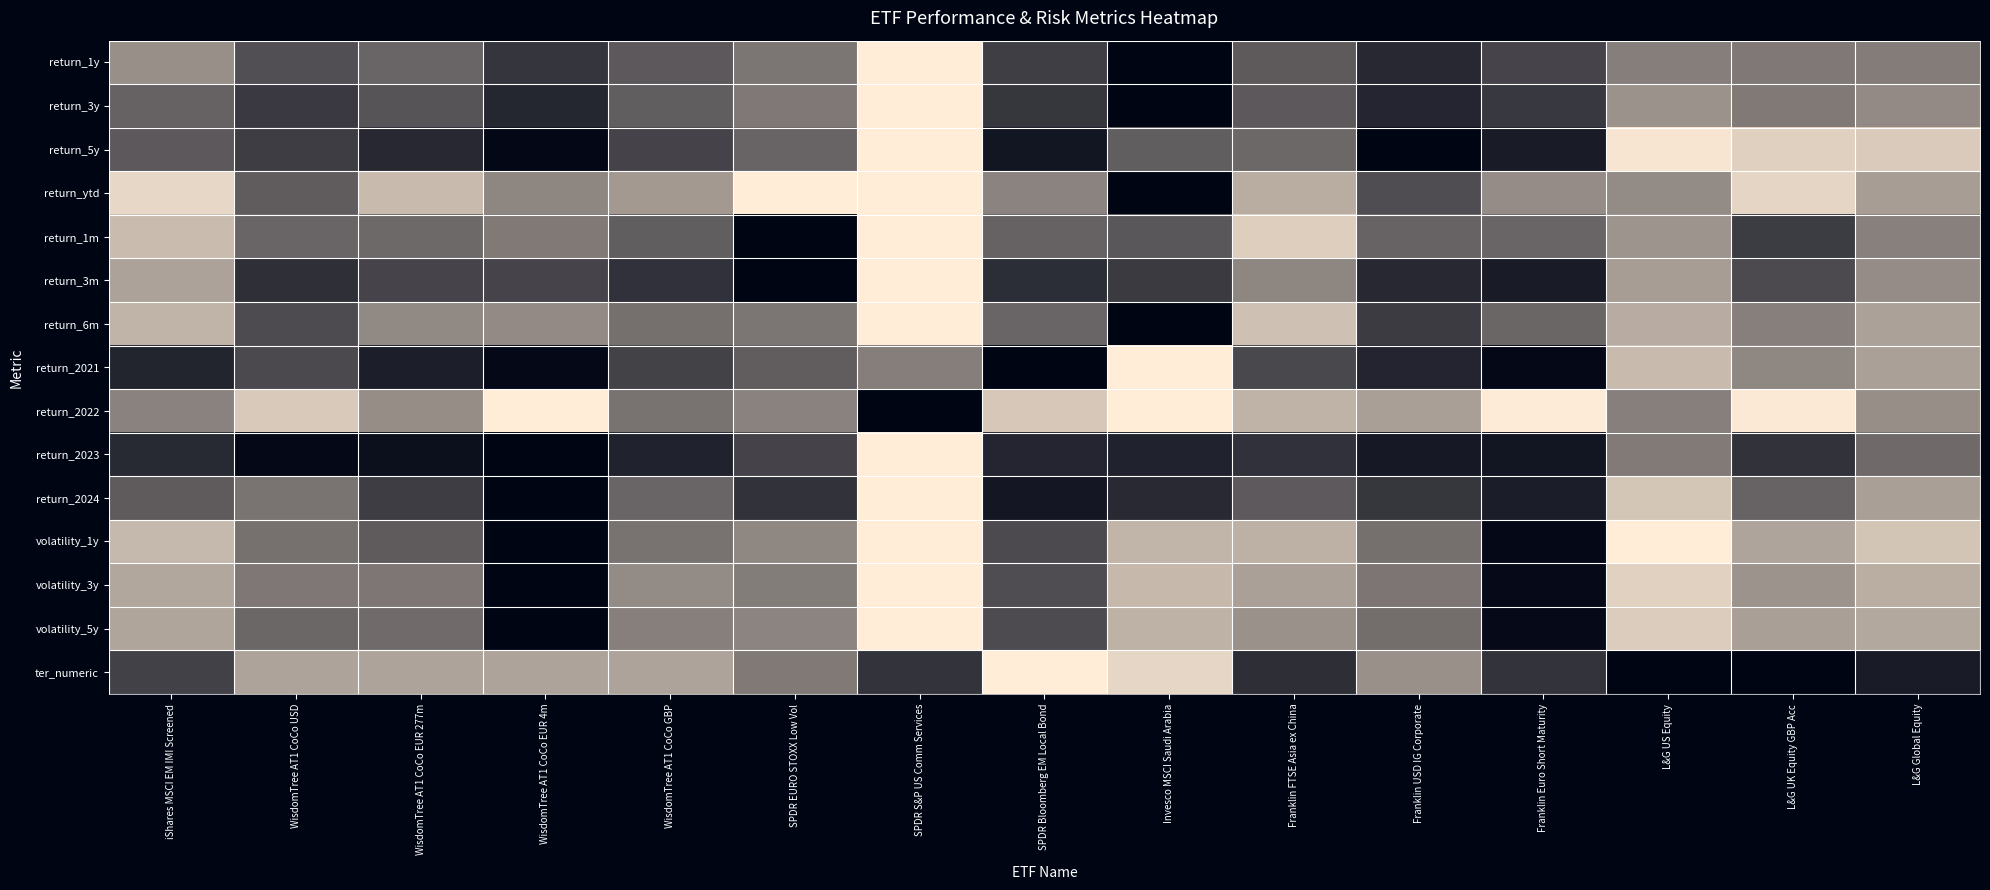

Which category has the highest value across all series?

SPDR S&P US Comm Services